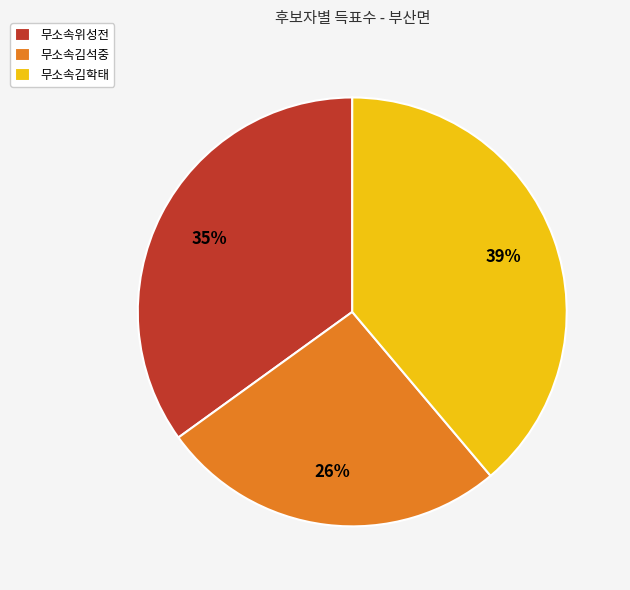

Which category has the biggest portion of the pie?

무소속김학태